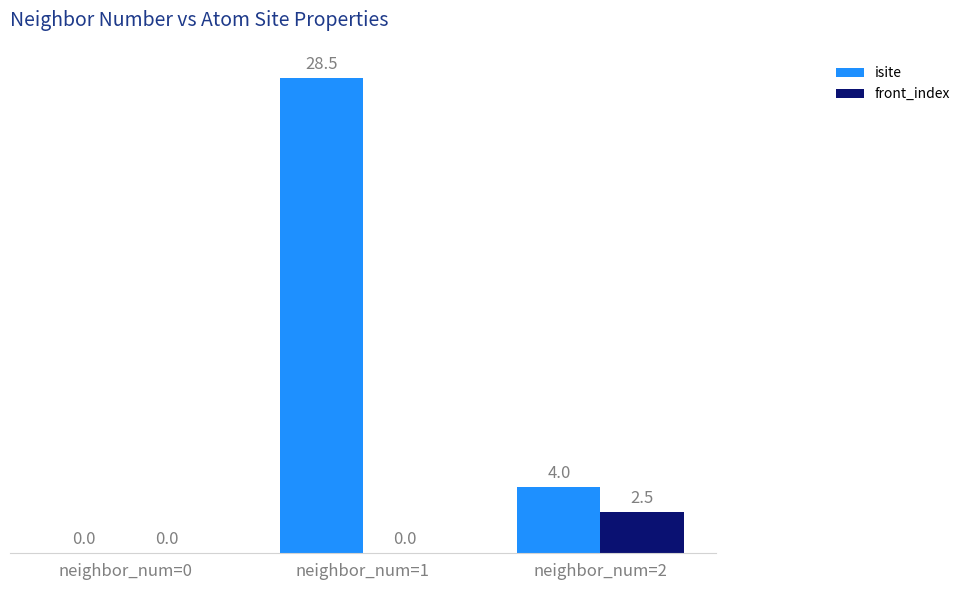

Reading left to right, transcribe all the data shown in this chart.

isite: neighbor_num=0=0.0	neighbor_num=1=28.5	neighbor_num=2=4.0
front_index: neighbor_num=0=0.0	neighbor_num=1=0.0	neighbor_num=2=2.5